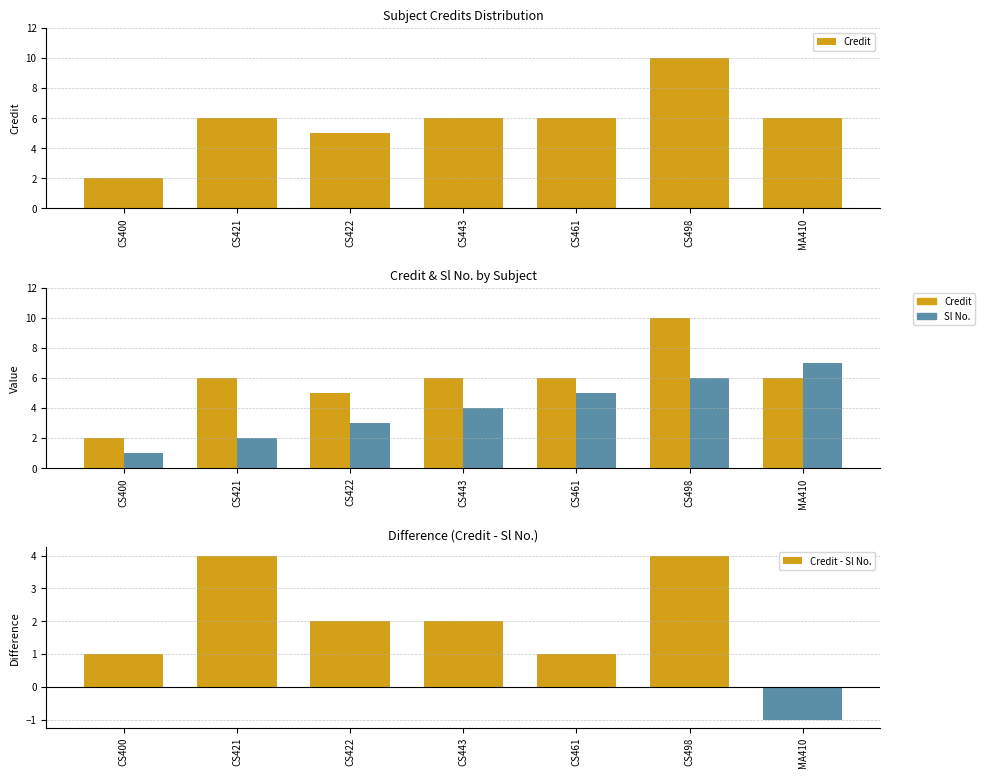

True or false: Credit - Sl No. has a value of -1 at MA410.

True